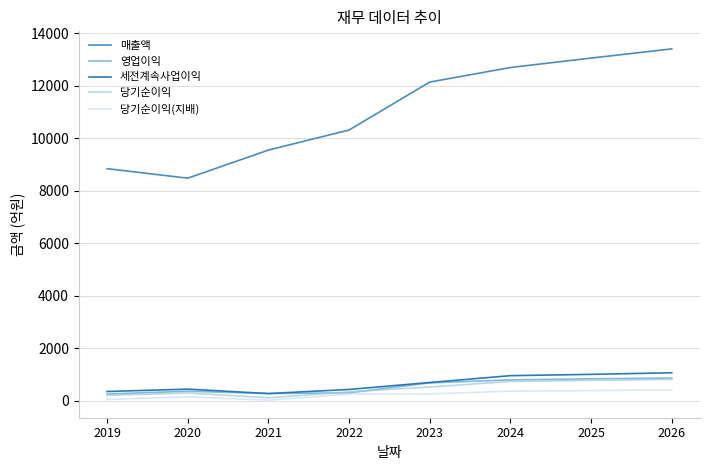

What is the difference between the maximum and minimum values in the 매출액 series?

4930